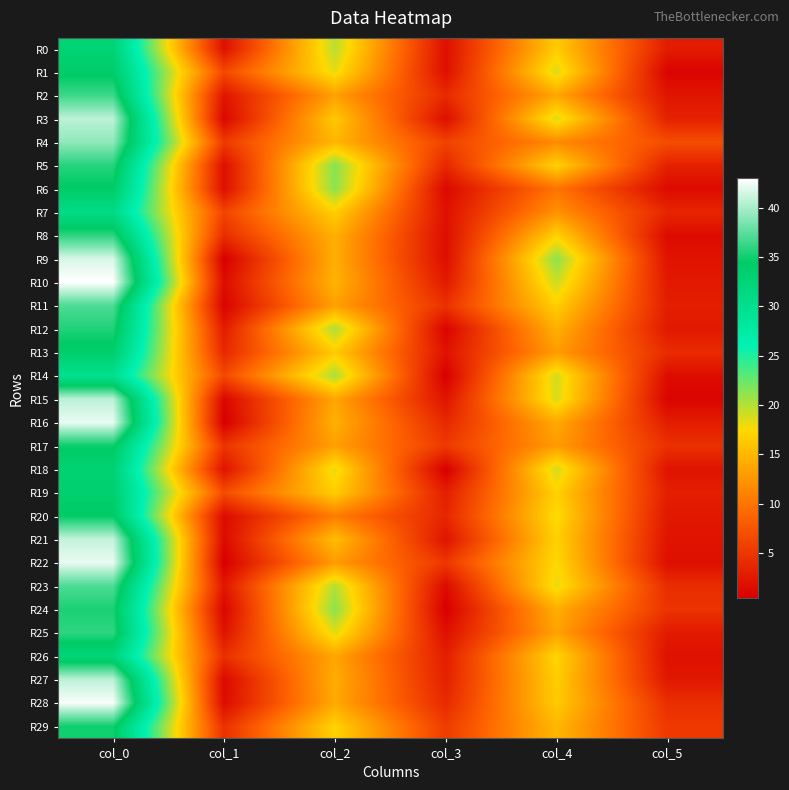

Which series changed the most between col_2 and col_3?

R24